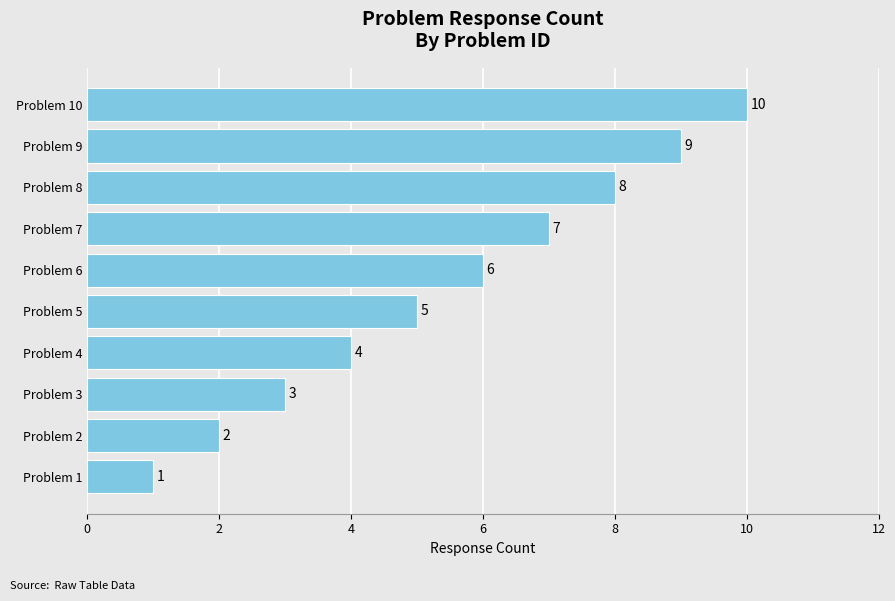

What is the smallest value displayed?

1